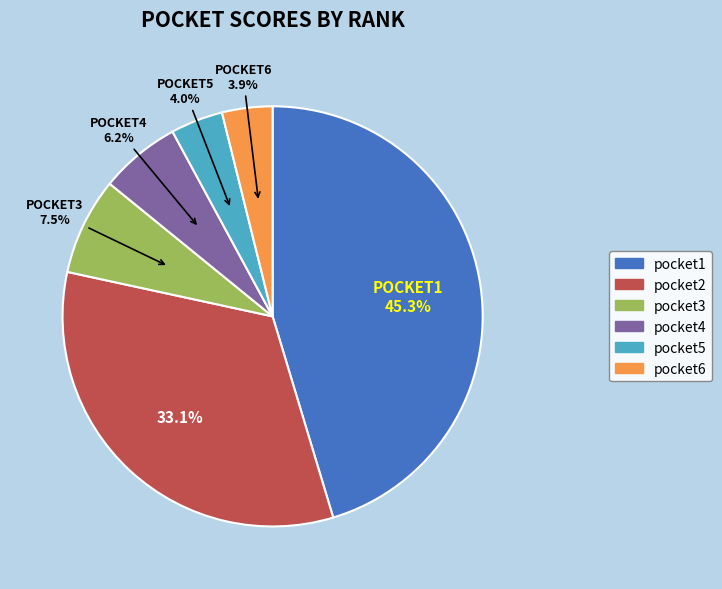

What percentage do pocket3 and pocket1 together represent?

52.8%